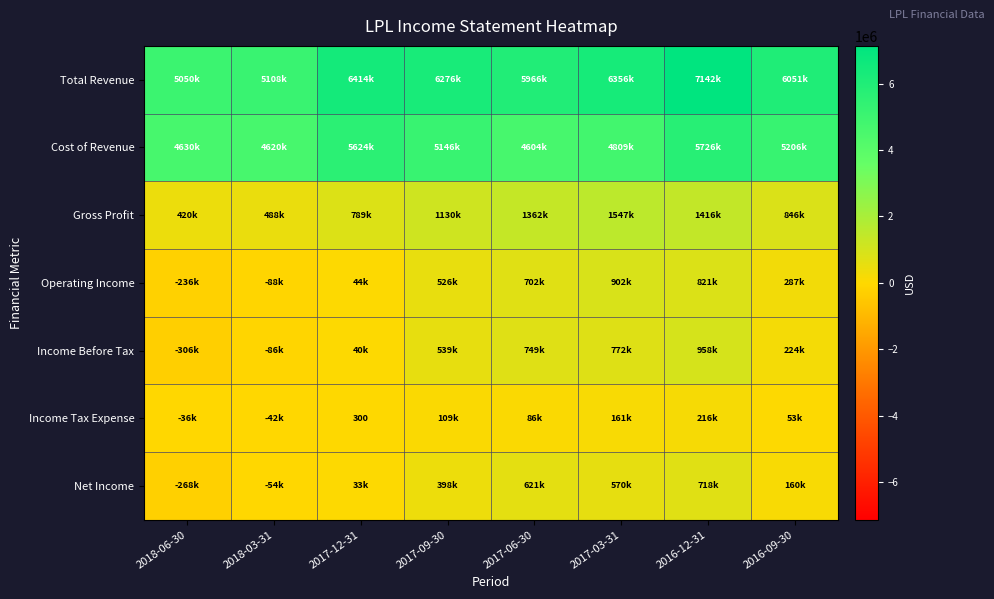

True or false: Income Tax Expense has a value of 396 at 2017-12-31.

False